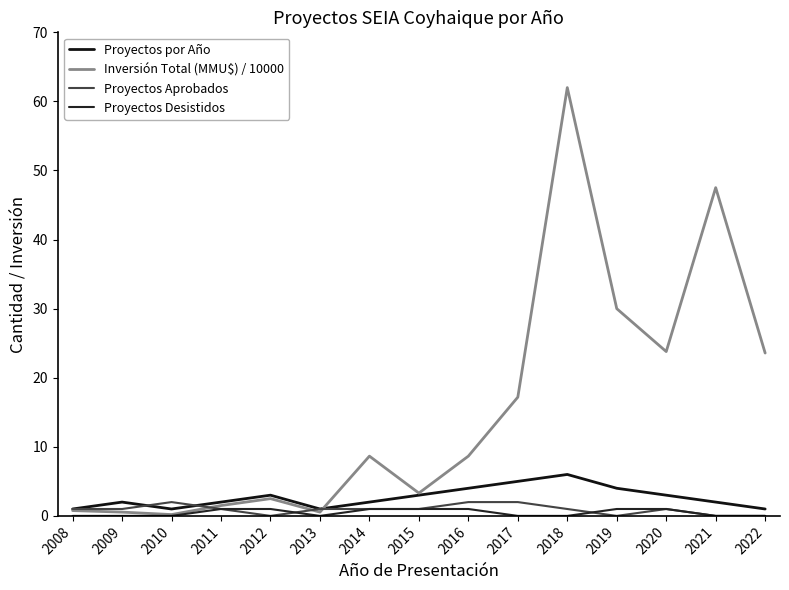

Does the chart display data point markers on the line(s)?

No